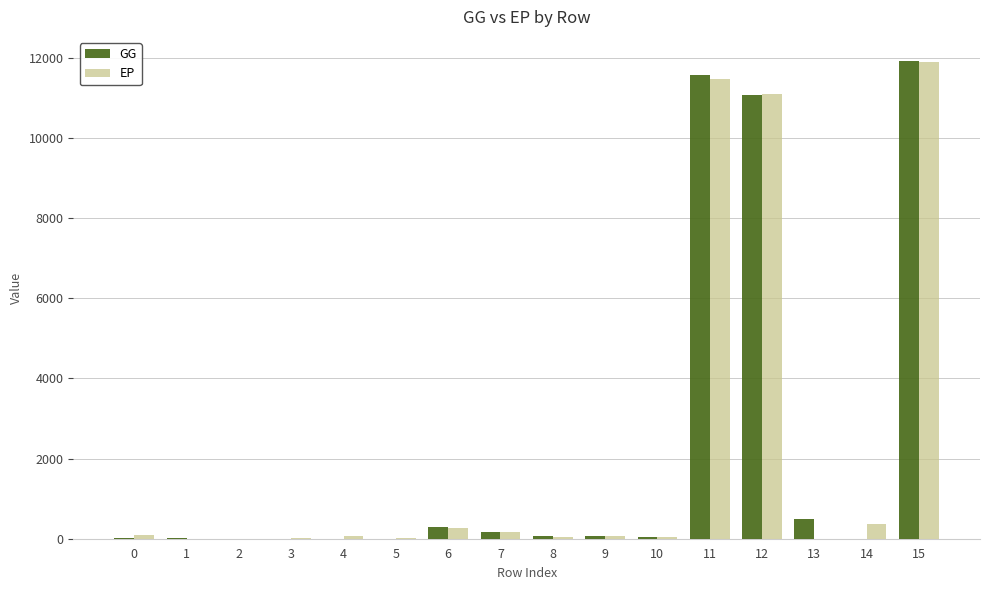

At which category is the sum across all series the highest?

15